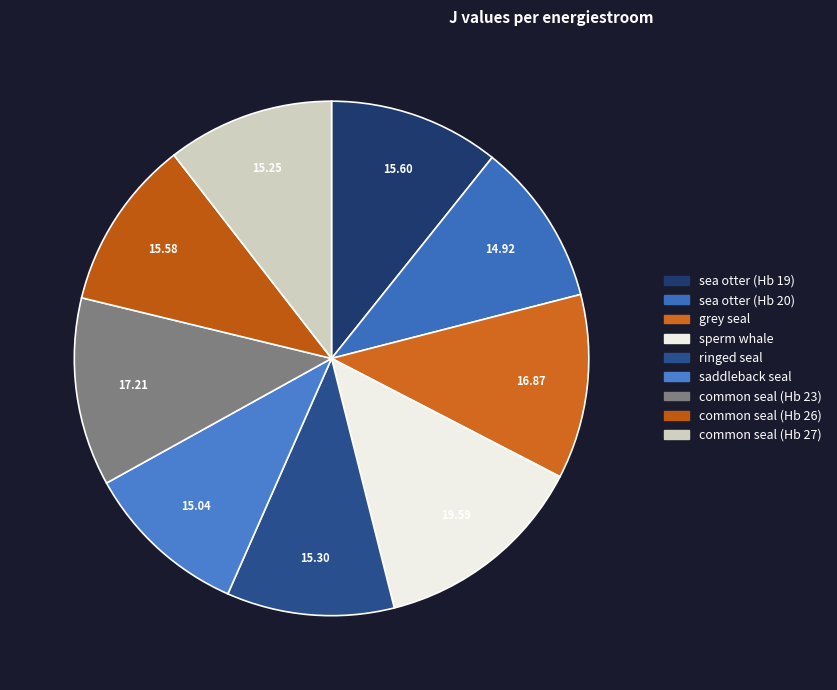

Which slice is the largest?

sperm whale